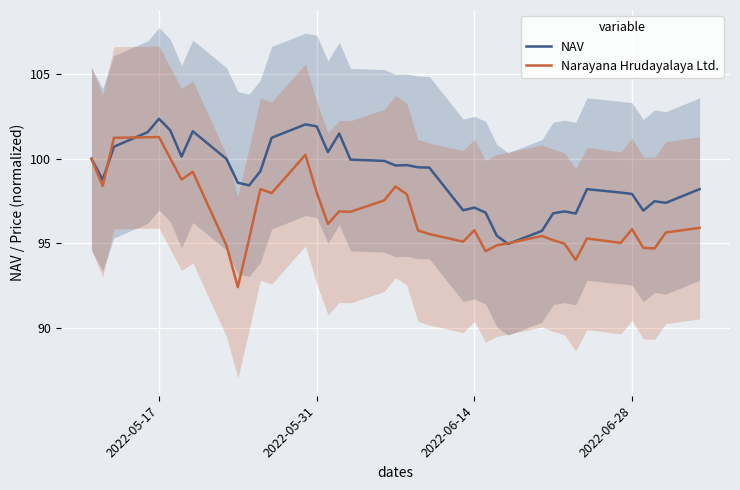

In NAV, how many points are lower than both neighbors (excluding endpoints)?

10